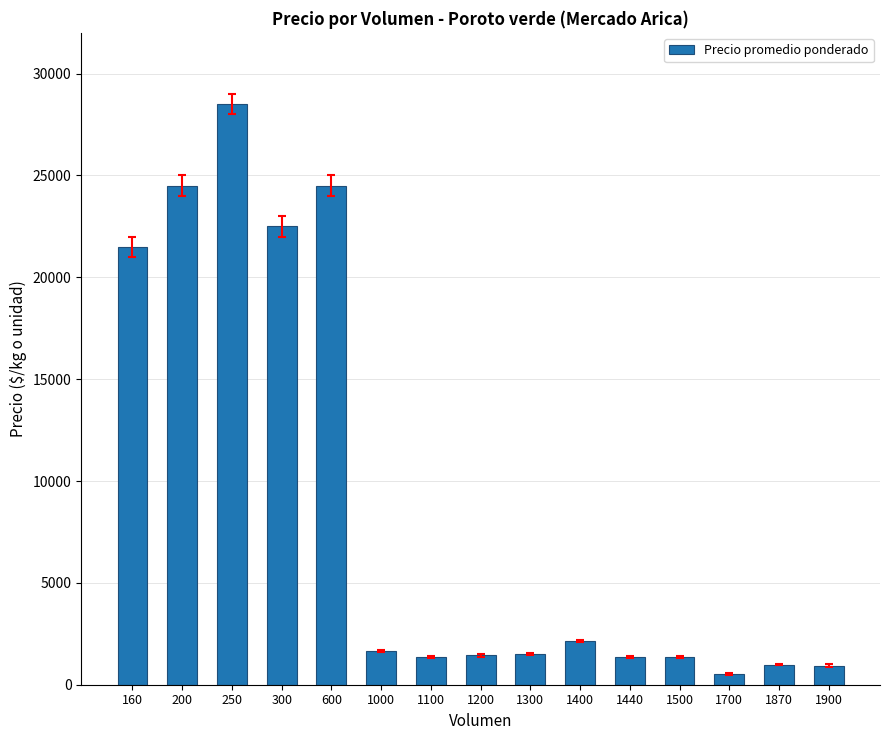

What is the difference between the second highest and minimum values?

23958.3